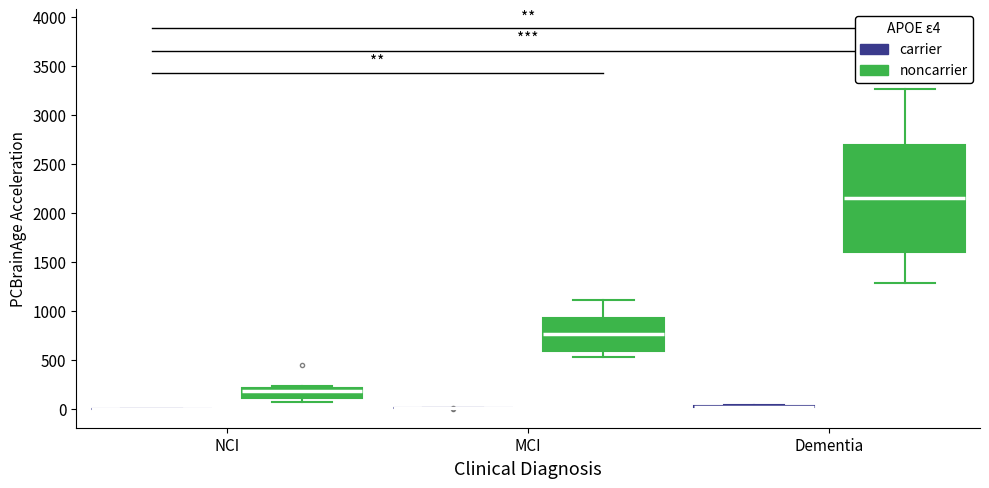

Which box is the tallest, from its lower edge to its upper edge?

Dementia (noncarrier)